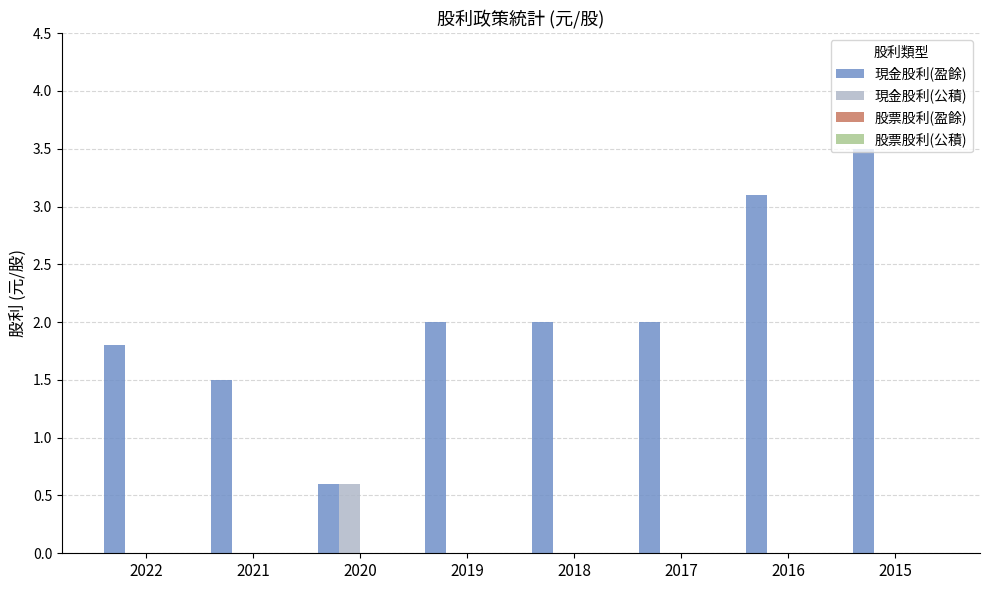

At which category is the sum across all series the highest?

2015